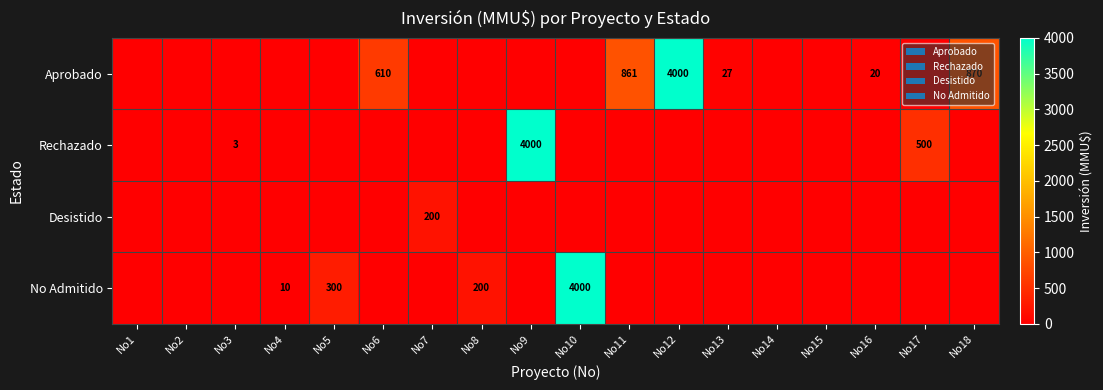

The No Admitido series shows 202 at No5. True or false?

False